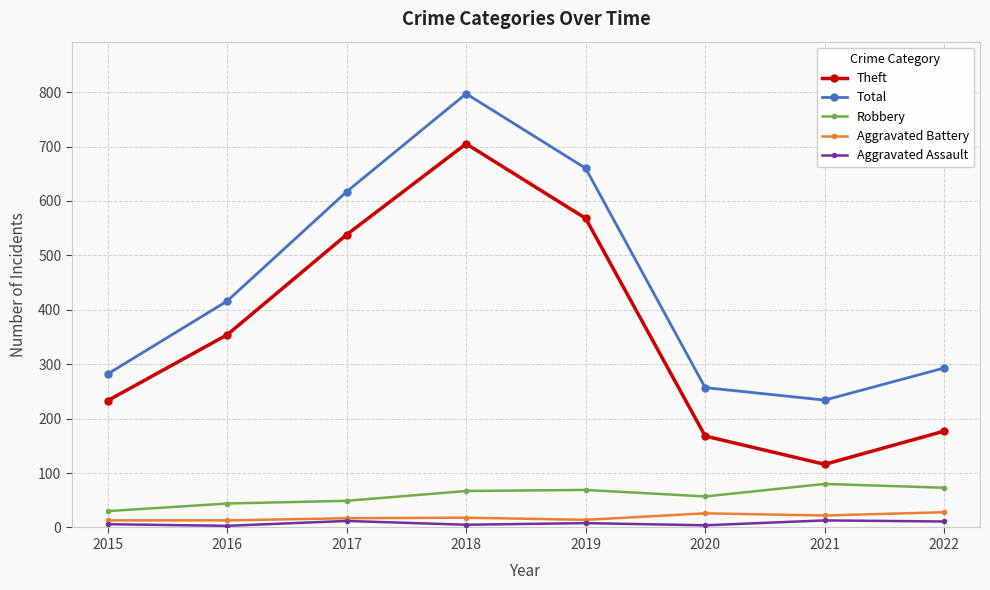

What is the difference between the second highest and second lowest values in the Robbery series?

29